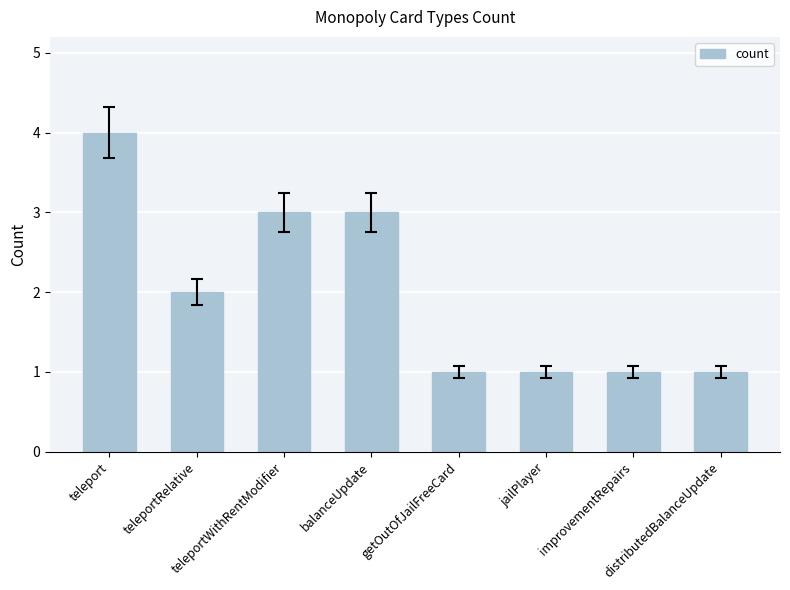

What is the maximum value shown in the chart?

4